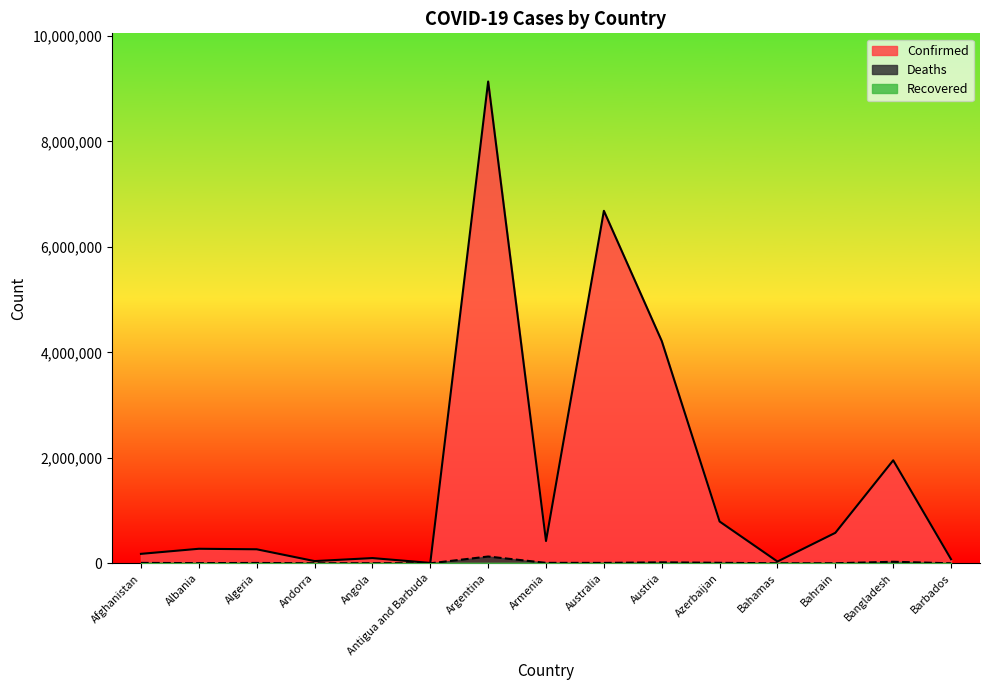

Which series has the largest total across all categories?

Confirmed